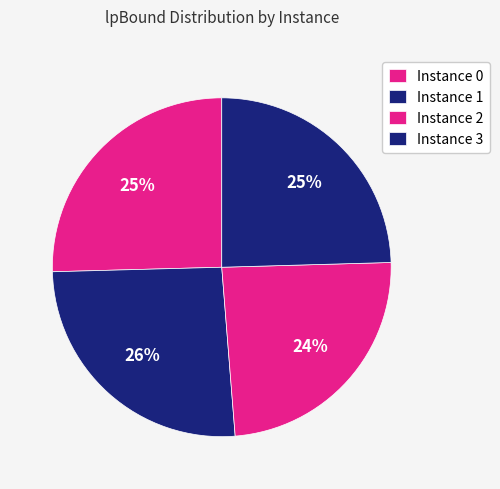

To the nearest percent, what is the difference between the largest and smallest slice percentages?

2%